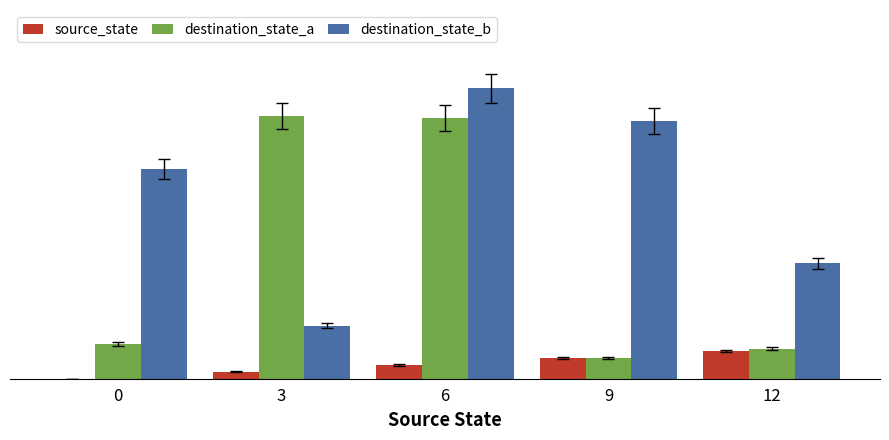

What are all the series names shown in the legend?

source_state, destination_state_a, destination_state_b